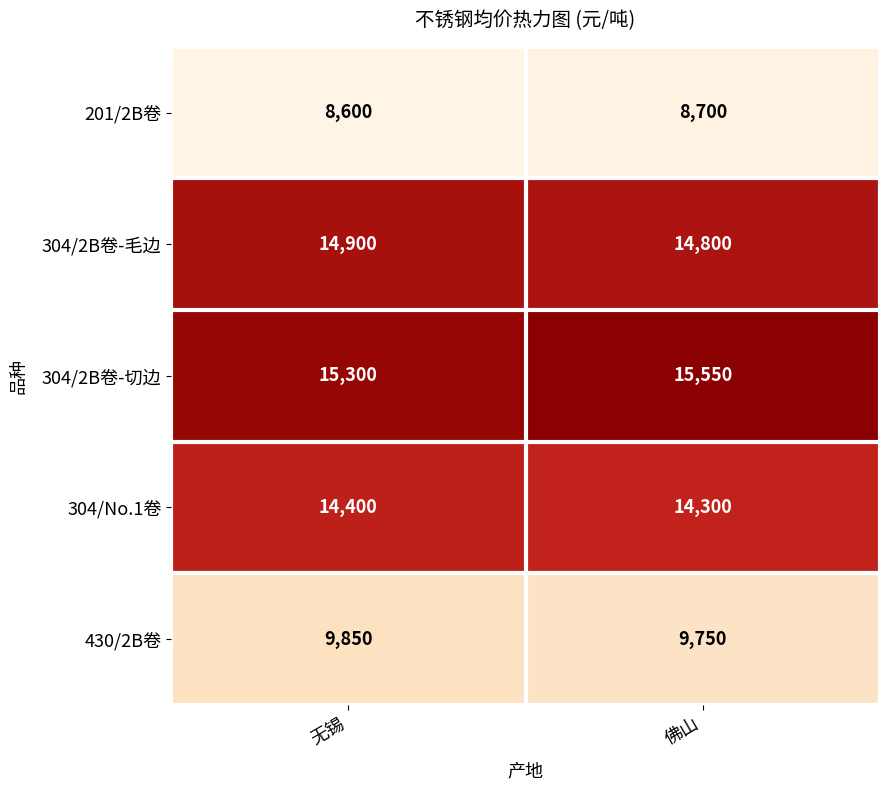

What value does the 430/2B卷 series have at 无锡?

9850